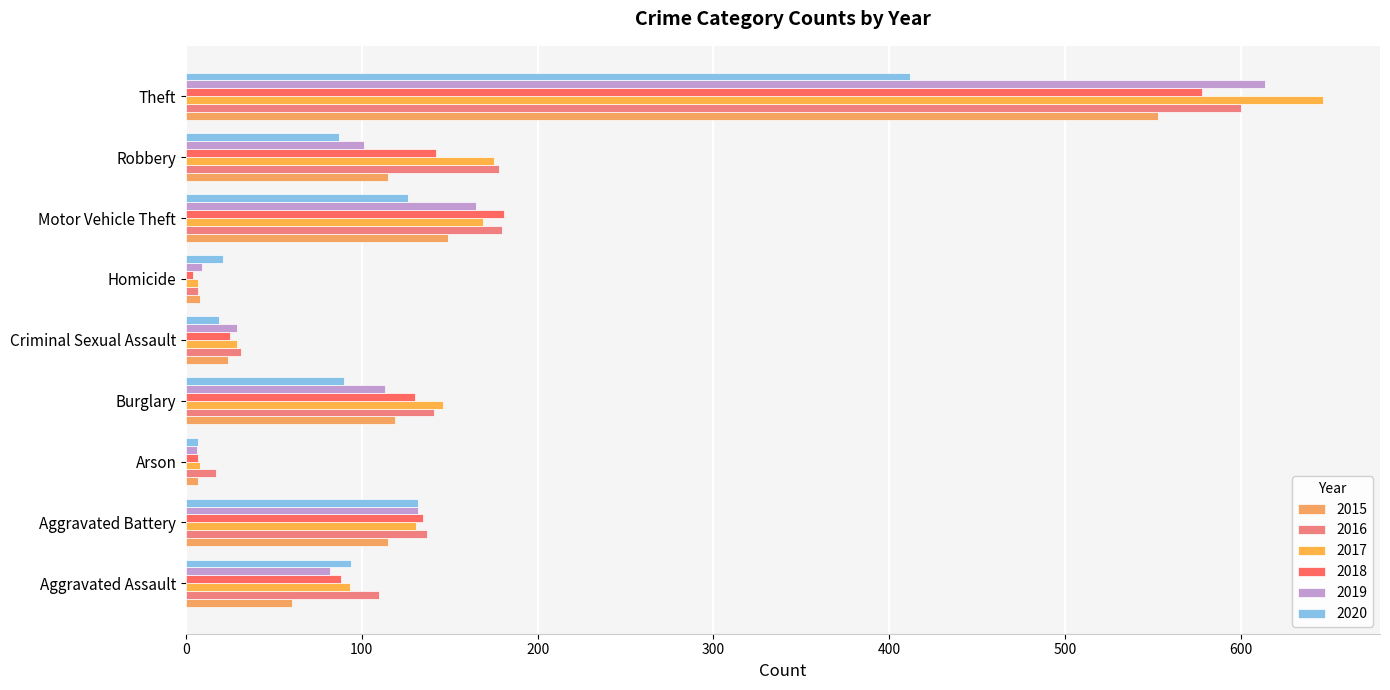

Reading left to right, what are all the values shown in this chart?

2015: 60	115	7	119	24	8	149	115	553
2016: 110	137	17	141	31	7	180	178	600
2017: 93	131	8	146	29	7	169	175	647
2018: 88	135	7	130	25	4	181	142	578
2019: 82	132	6	113	29	9	165	101	614
2020: 94	132	7	90	19	21	126	87	412